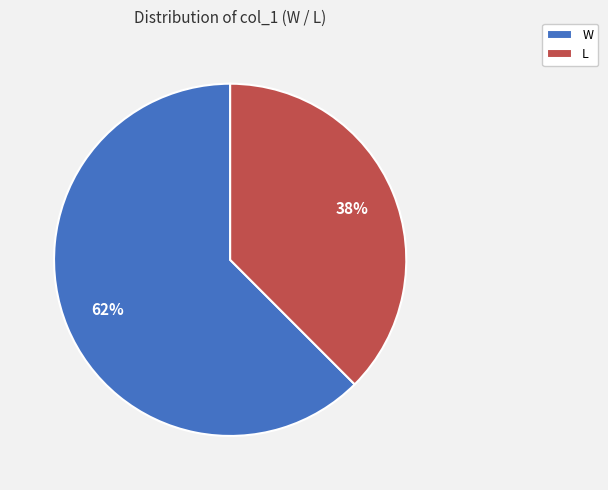

What percentage is the L slice, to the nearest percent?

38%